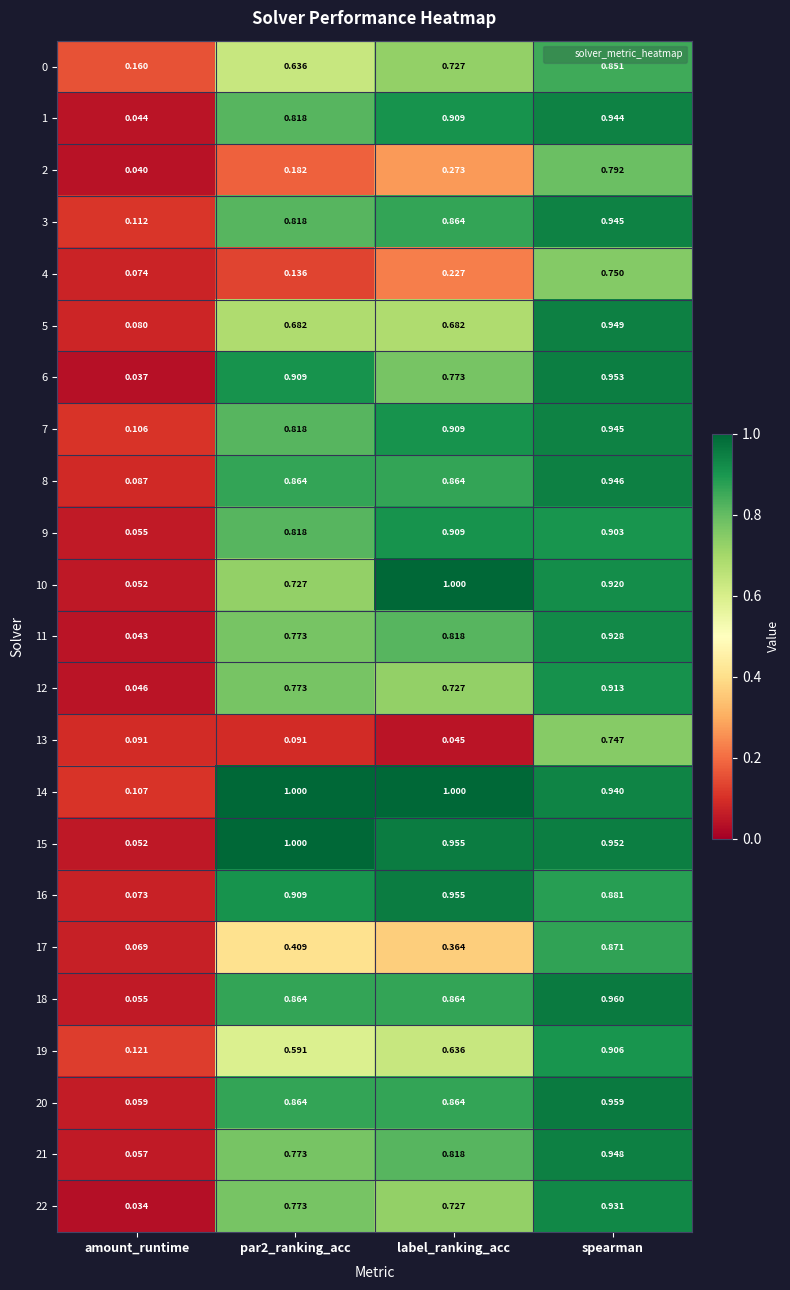

At which label is 13 closest to 0?

label_ranking_acc